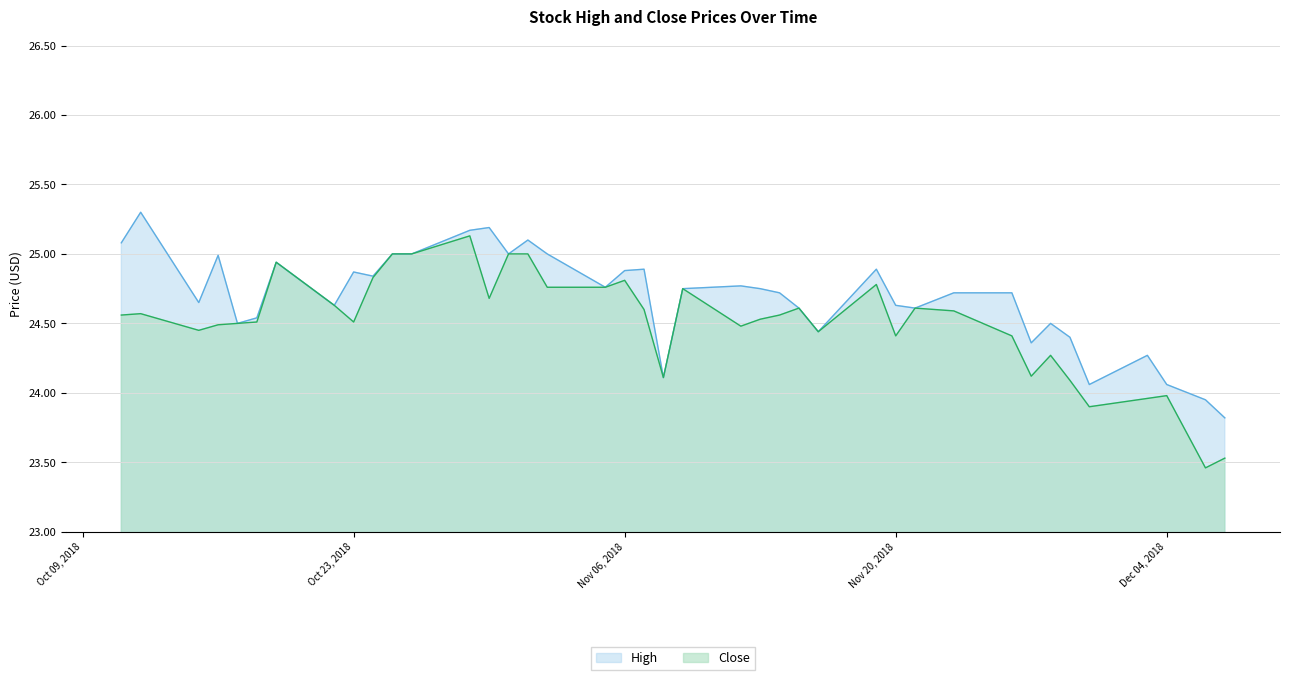

Does the chart display data point markers on the line(s)?

No